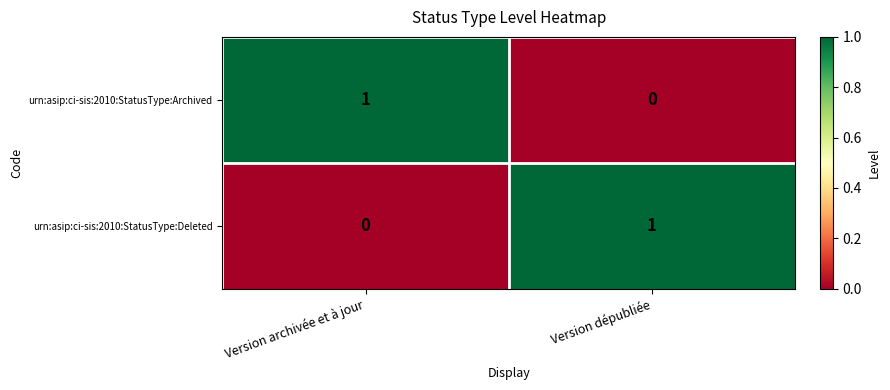

Reading right to left, transcribe all the data shown in this chart.

urn:asip:ci-sis:2010:StatusType:Archived: Version dépubliée=0	Version archivée et à jour=1
urn:asip:ci-sis:2010:StatusType:Deleted: Version dépubliée=1	Version archivée et à jour=0